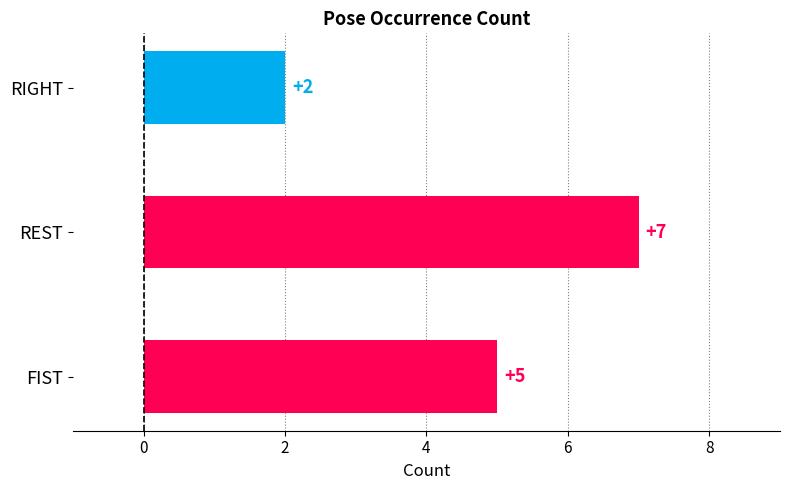

At which category does the chart reach its minimum across all series?

RIGHT